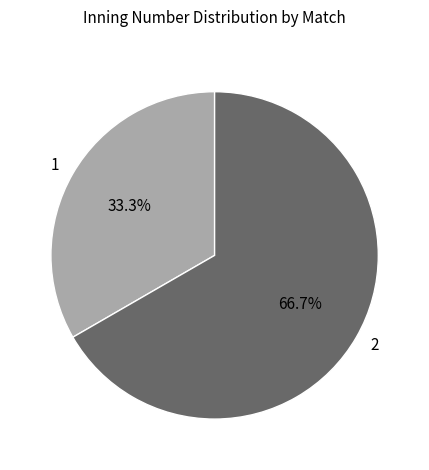

True or false: 2 accounts for 59% of the total.

False